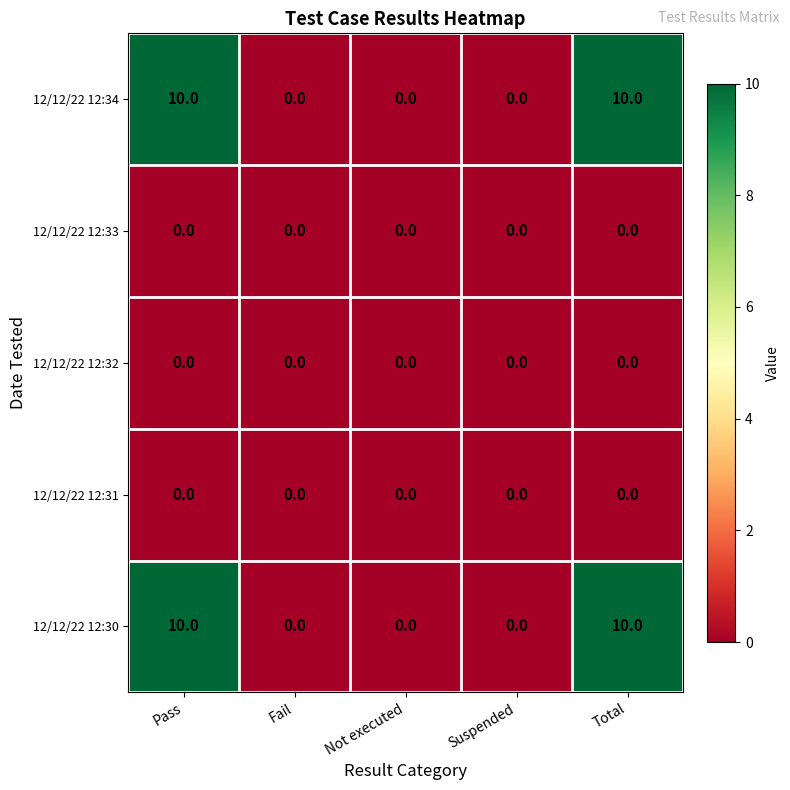

What is the difference between the 12/12/22 12:30 values at Fail and Total?

10